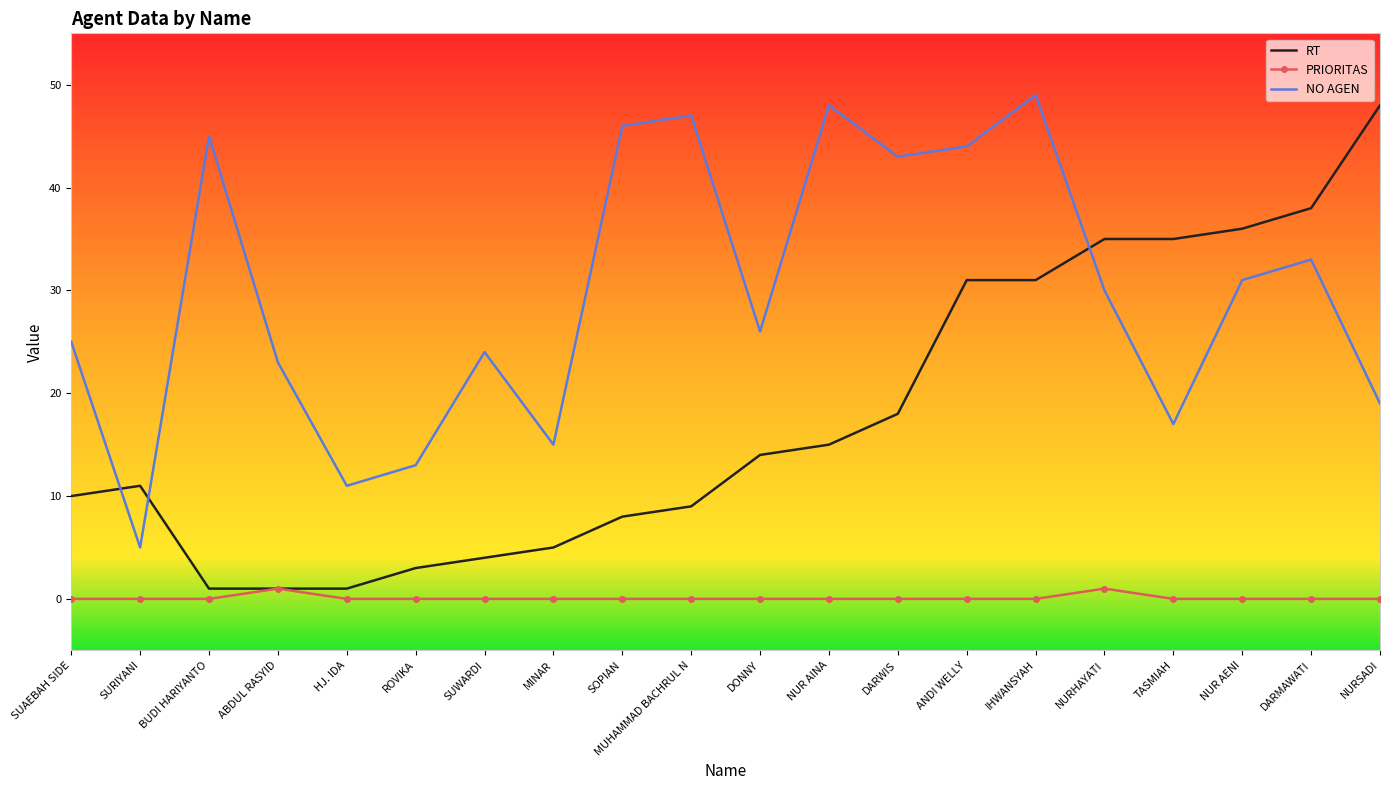

Which series has the largest range (max minus min)?

RT